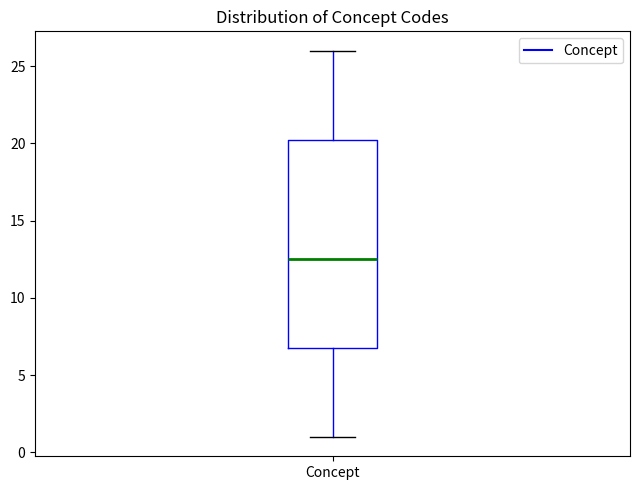

Transcribe this box plot: give where the median line is, the range the box spans, and where the two whiskers end, as read against the y-axis. The values are not printed on the chart, so give them approximately, as read against the axis.

median 12.5, box 7.0 to 20.5, whiskers 1.0 to 26.0